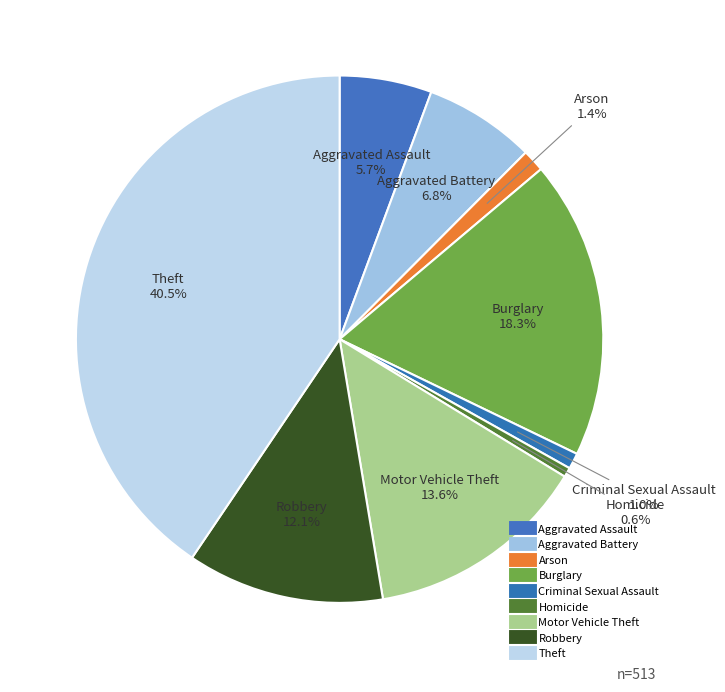

How many segments does this pie chart have?

9